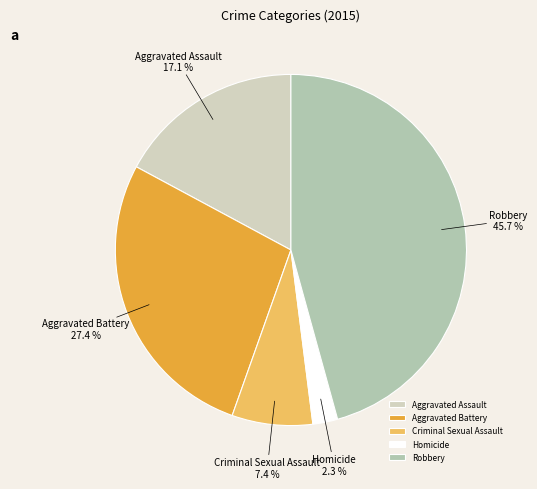

What portion of the pie excludes Aggravated Battery?

72.6%